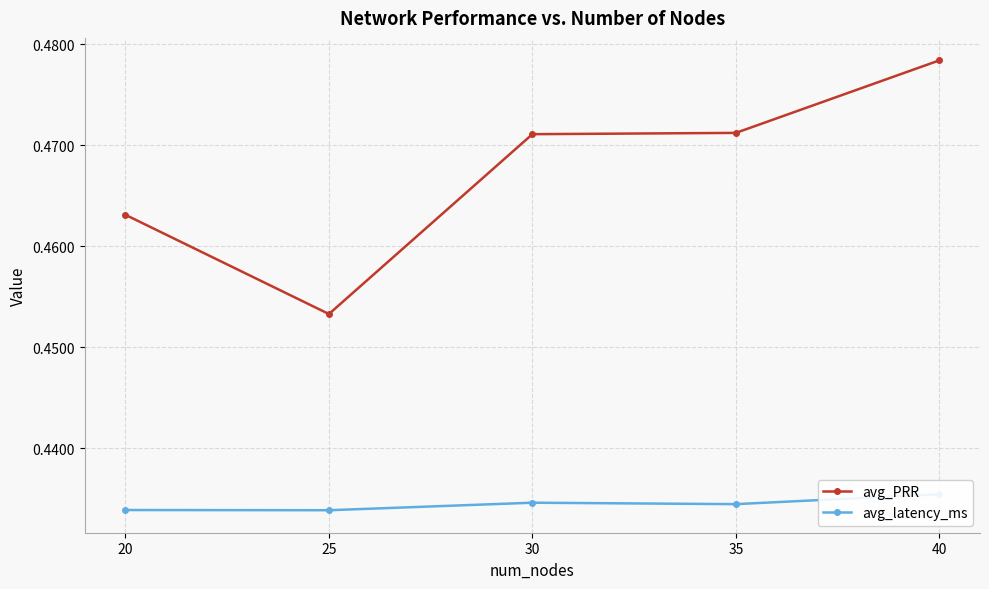

What are all the series names shown in the legend?

avg_PRR, avg_latency_ms